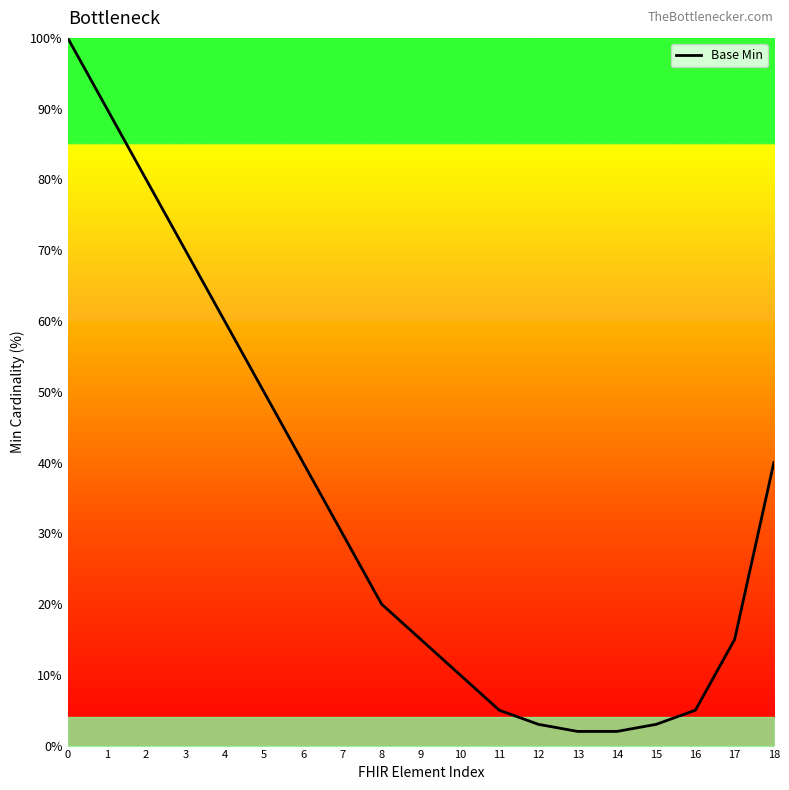

What is the change in value from 11 to 12?

-2